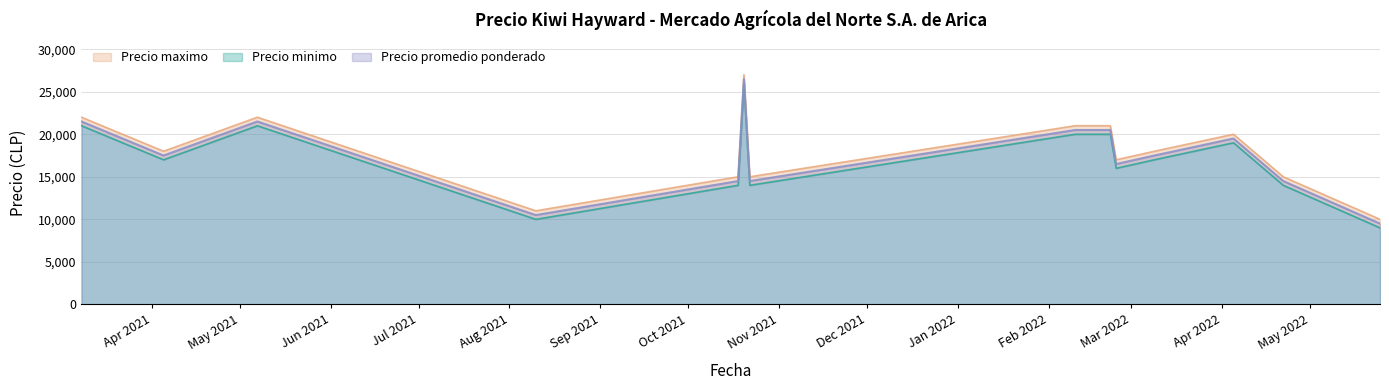

What is the label of the 13th point from the left?

2022-04-05